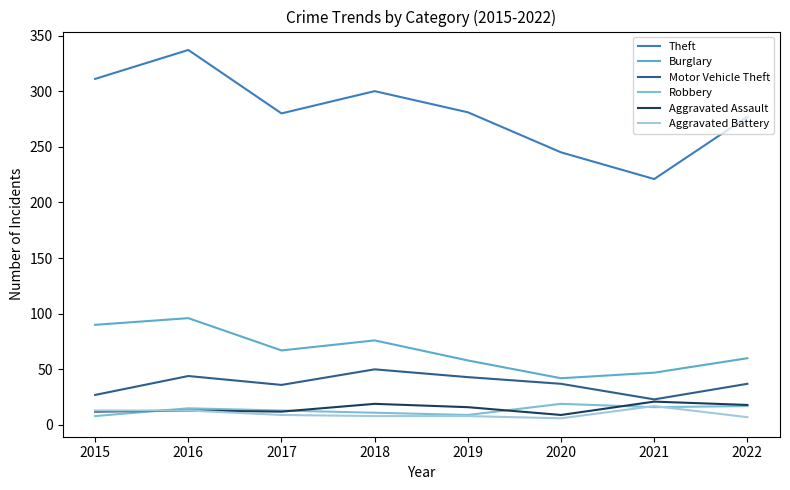

How many distinct data groups are displayed?

6